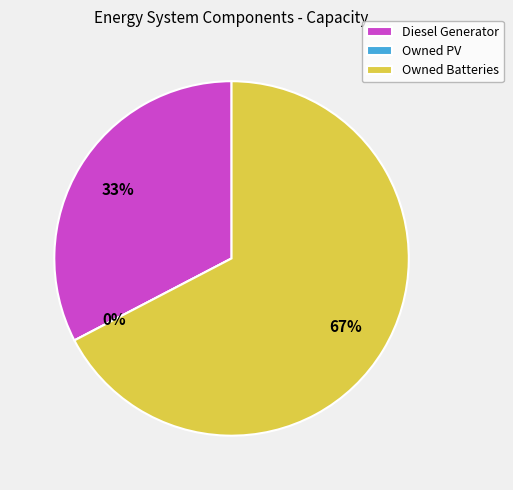

How many slices are in this pie chart?

3